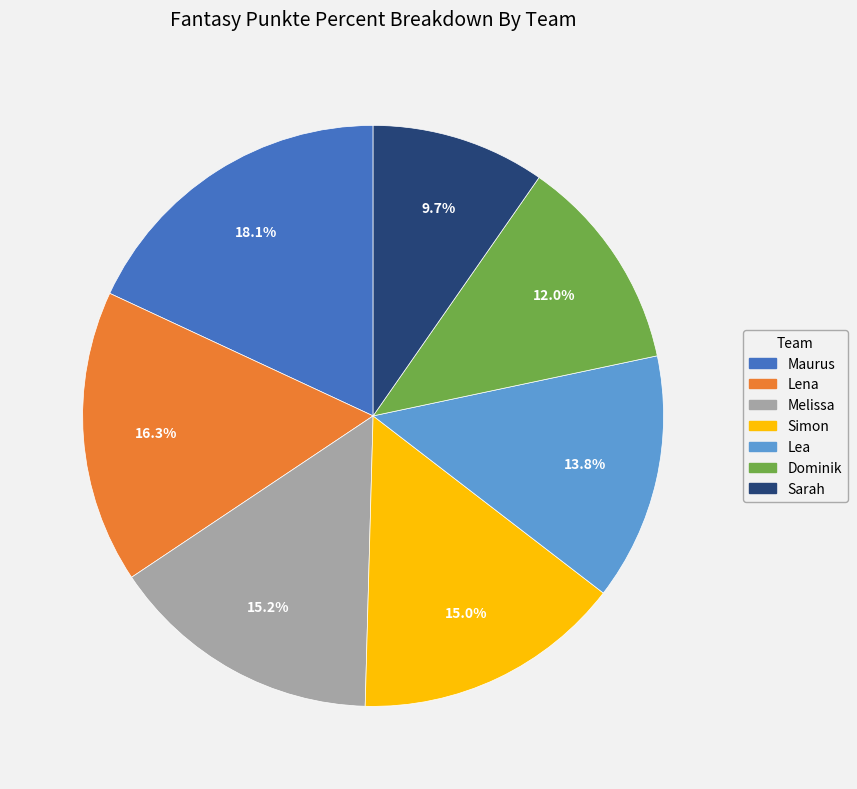

How many segments does this pie chart have?

7